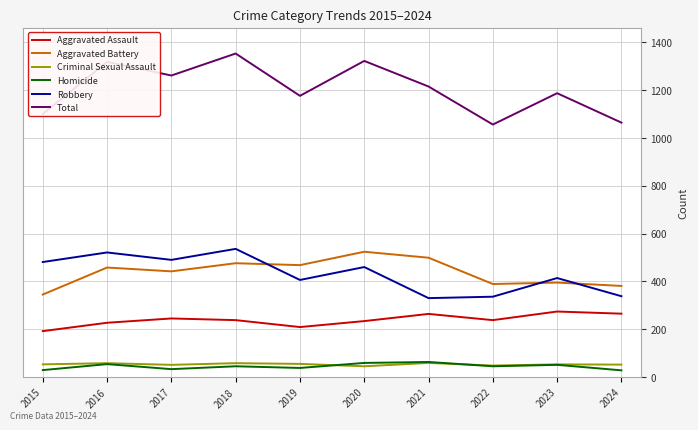

True or false: Total and Aggravated Battery intersect in this chart.

False